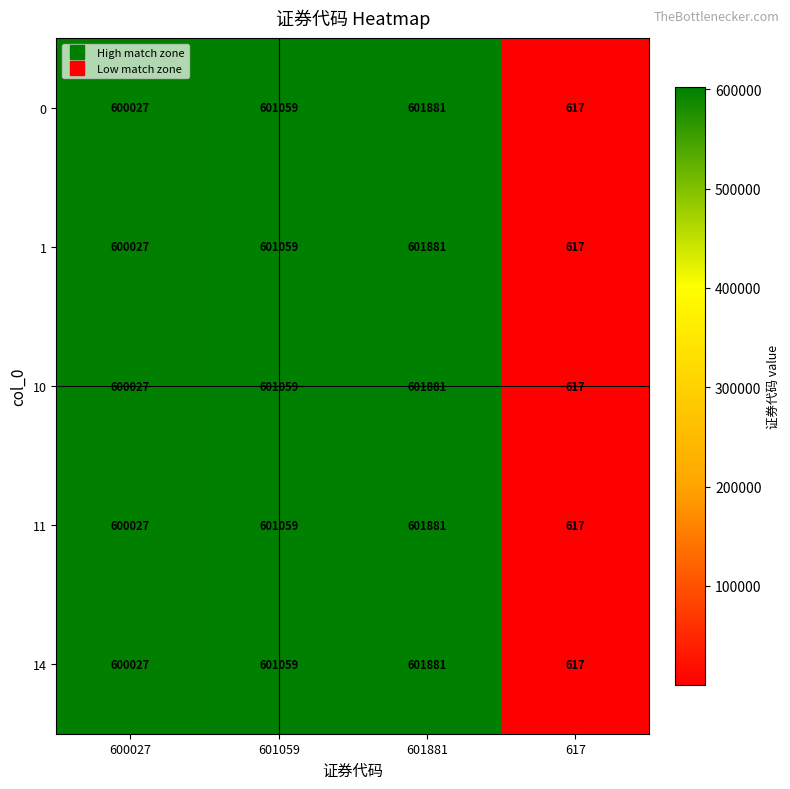

At which category is the sum across all series the highest?

601881